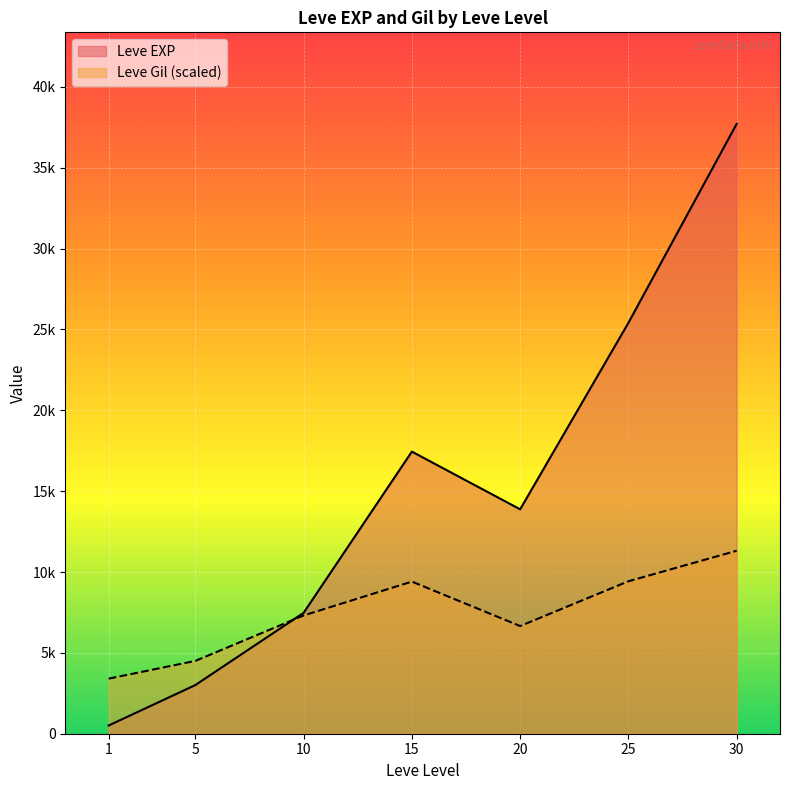

List the series in order of their overall mean, lowest first.

Leve Gil (scaled), Leve EXP